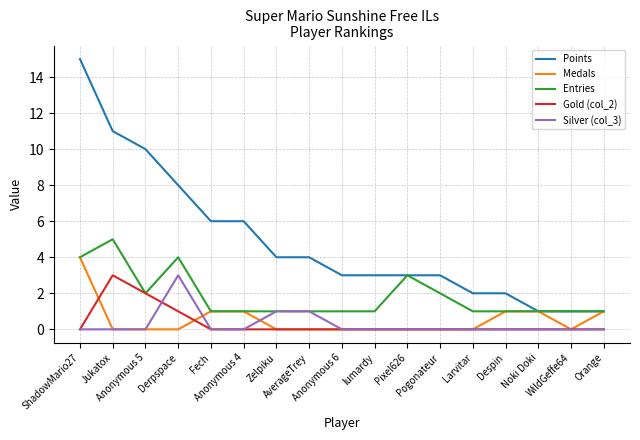

What are all the series names shown in the legend?

Points, Medals, Entries, Gold (col_2), Silver (col_3)